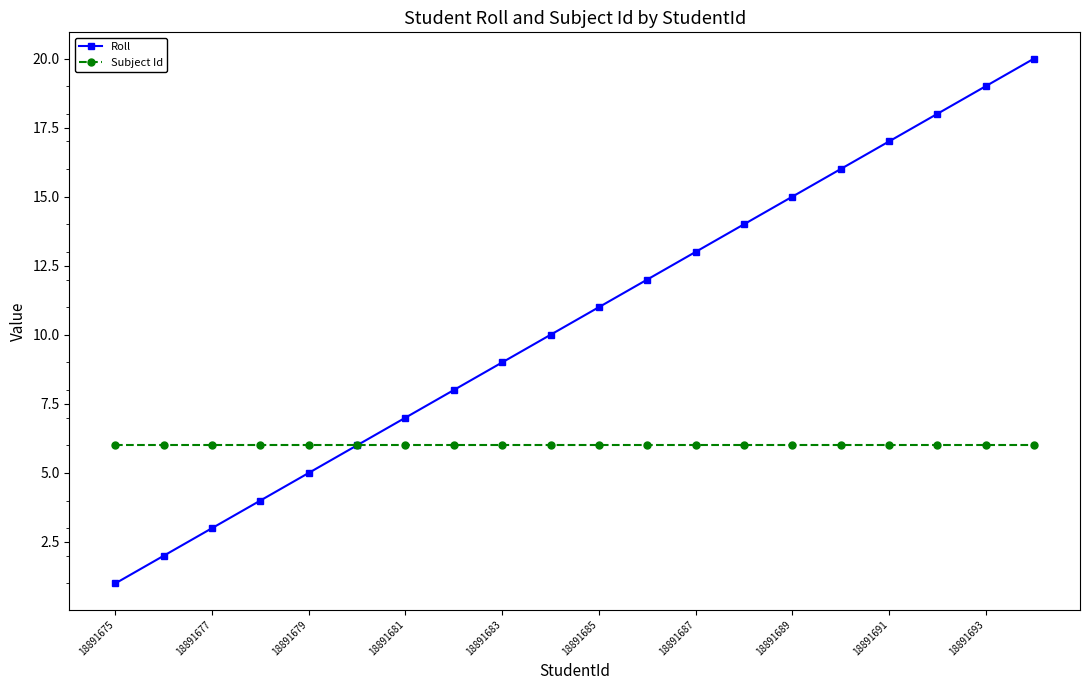

What is the minimum value for Subject Id?

6